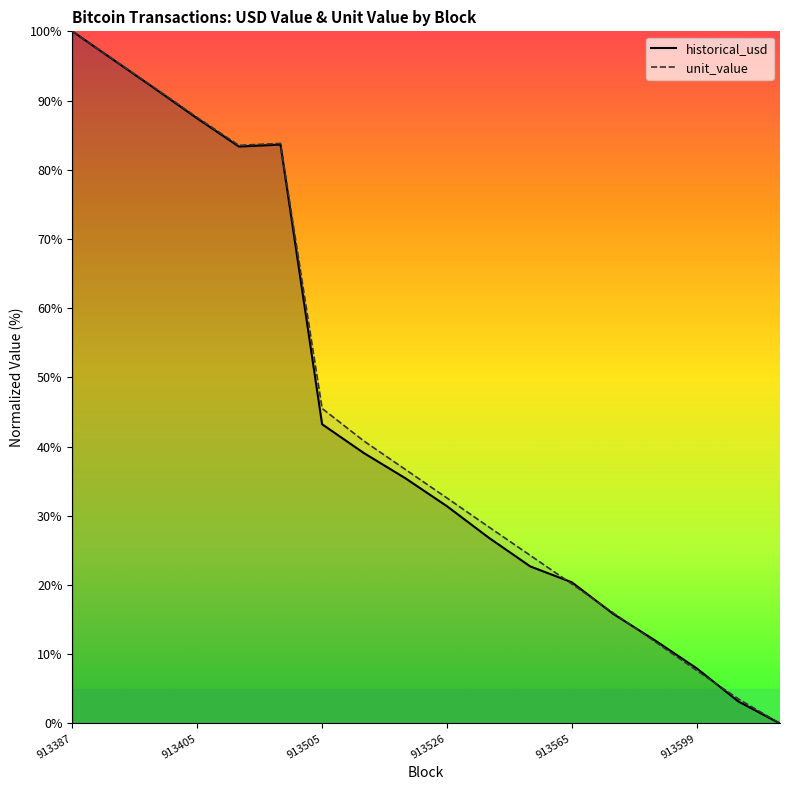

Which series ends up on top after the final intersection of historical_usd and unit_value?

unit_value